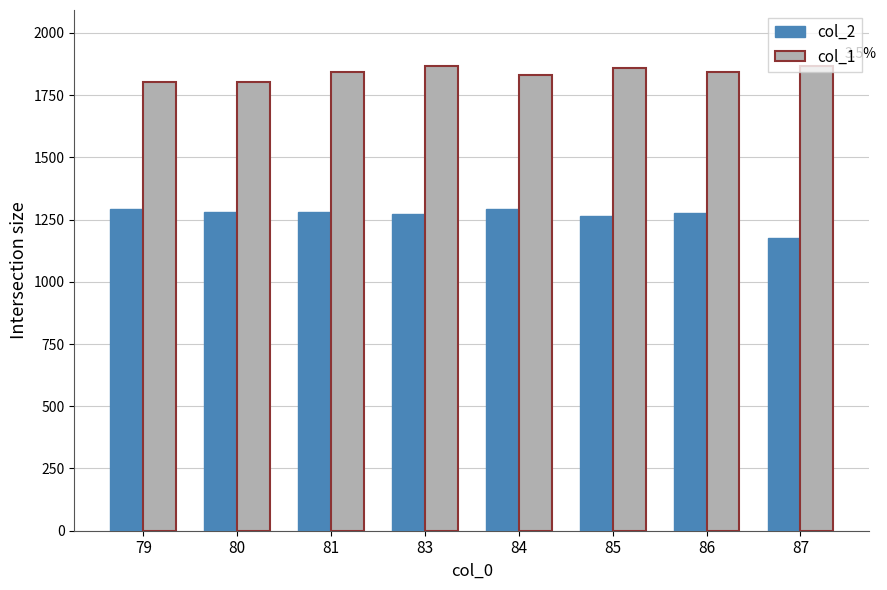

What is the greatest value displayed?

1868